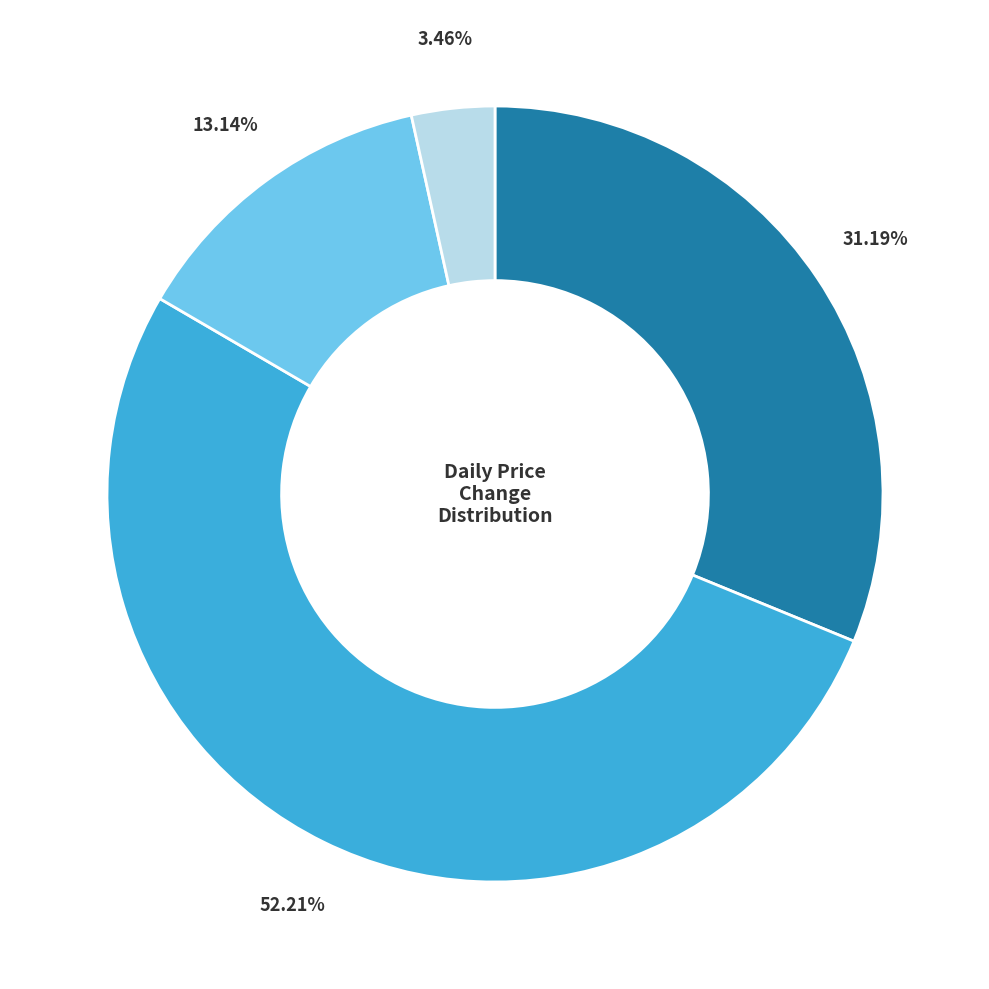

Is there a majority slice in this chart?

Yes